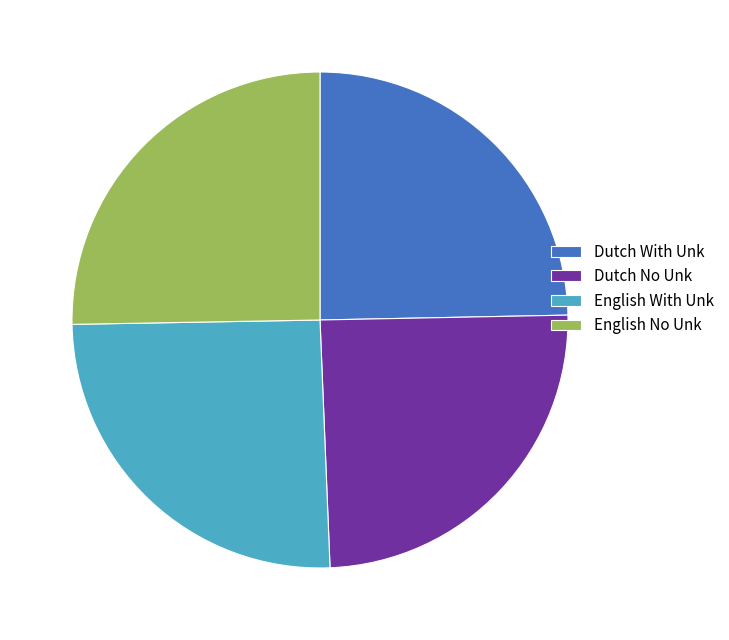

Does English No Unk account for over 50% of the chart?

No